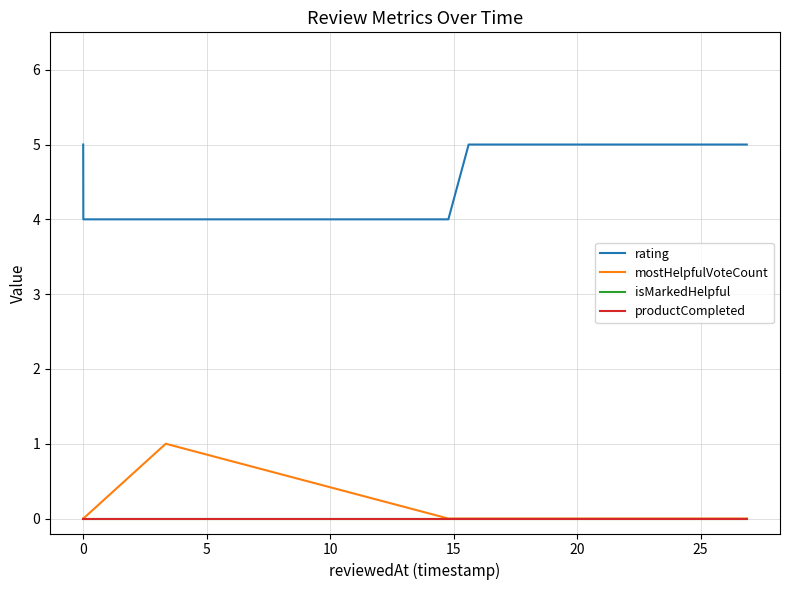

True or false: rating and isMarkedHelpful intersect in this chart.

False